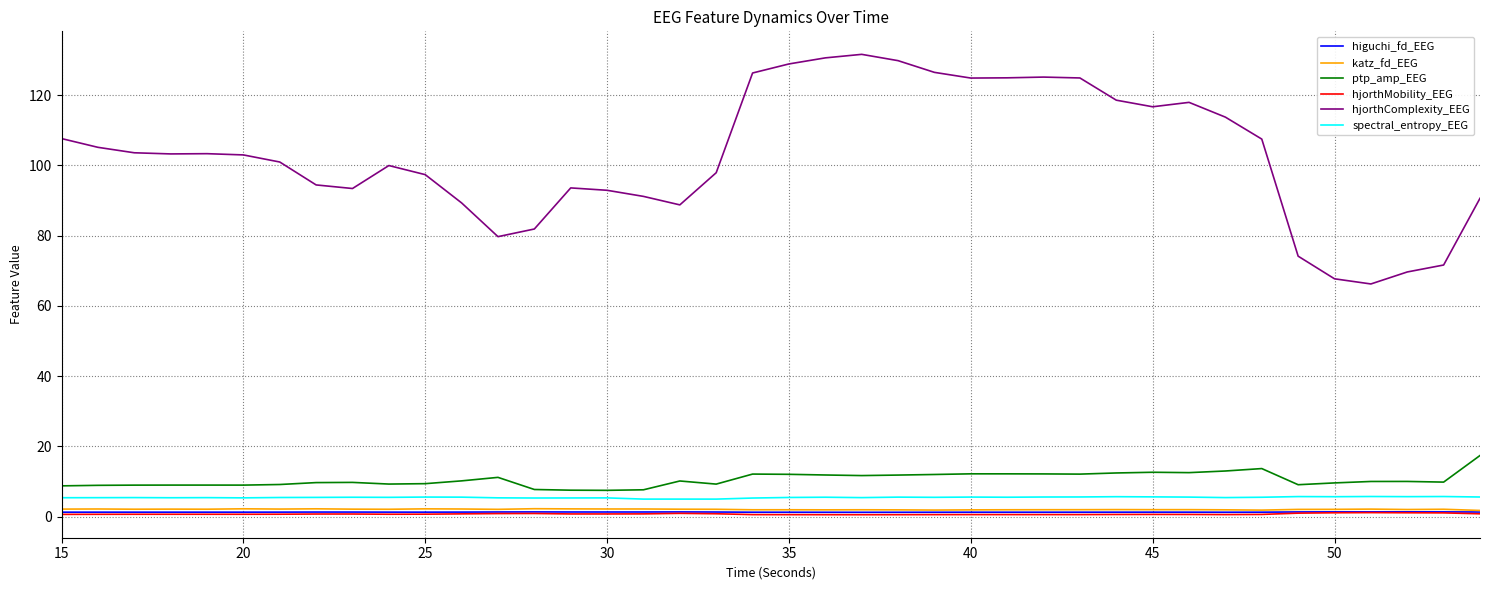

True or false: hjorthComplexity_EEG has more than 2 points higher than both neighbors.

True